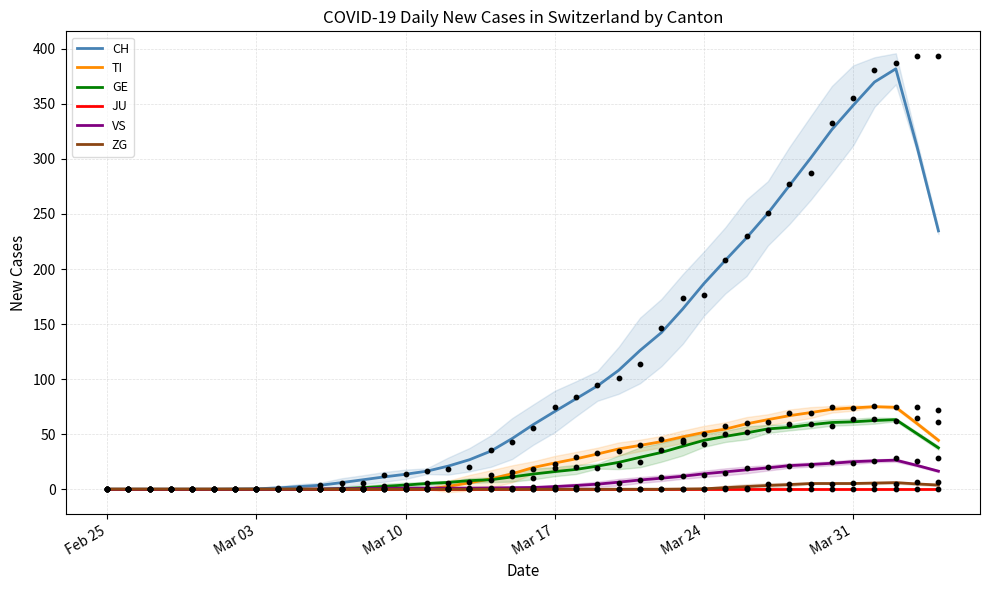

What is the maximum value for VS?

26.4